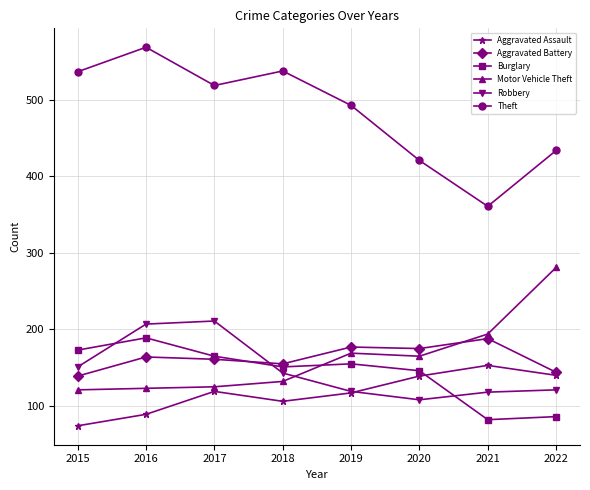

At which category does the chart reach its minimum across all series?

2015